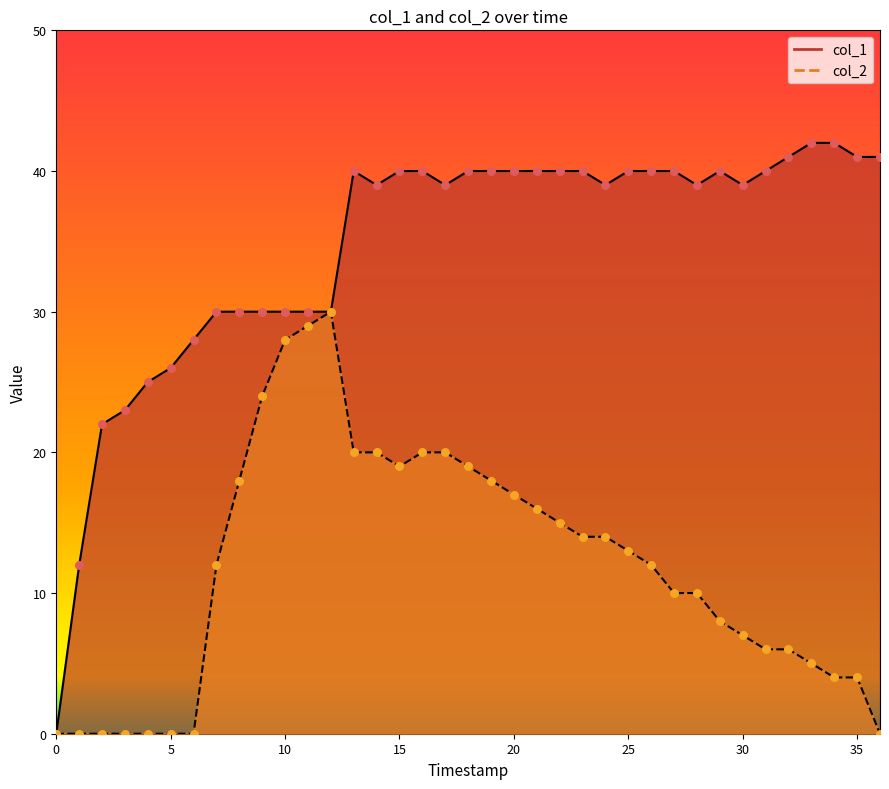

Which series contains the lowest Y value?

col_1